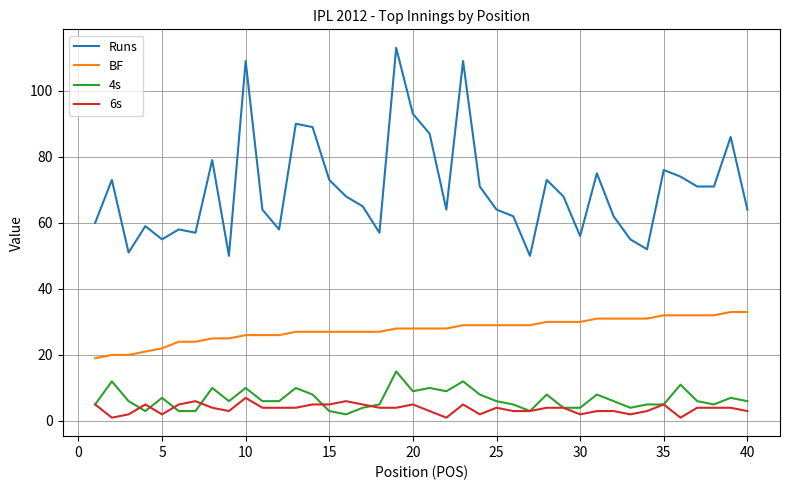

Rank the series by their maximum value, from highest to lowest.

Runs, BF, 4s, 6s